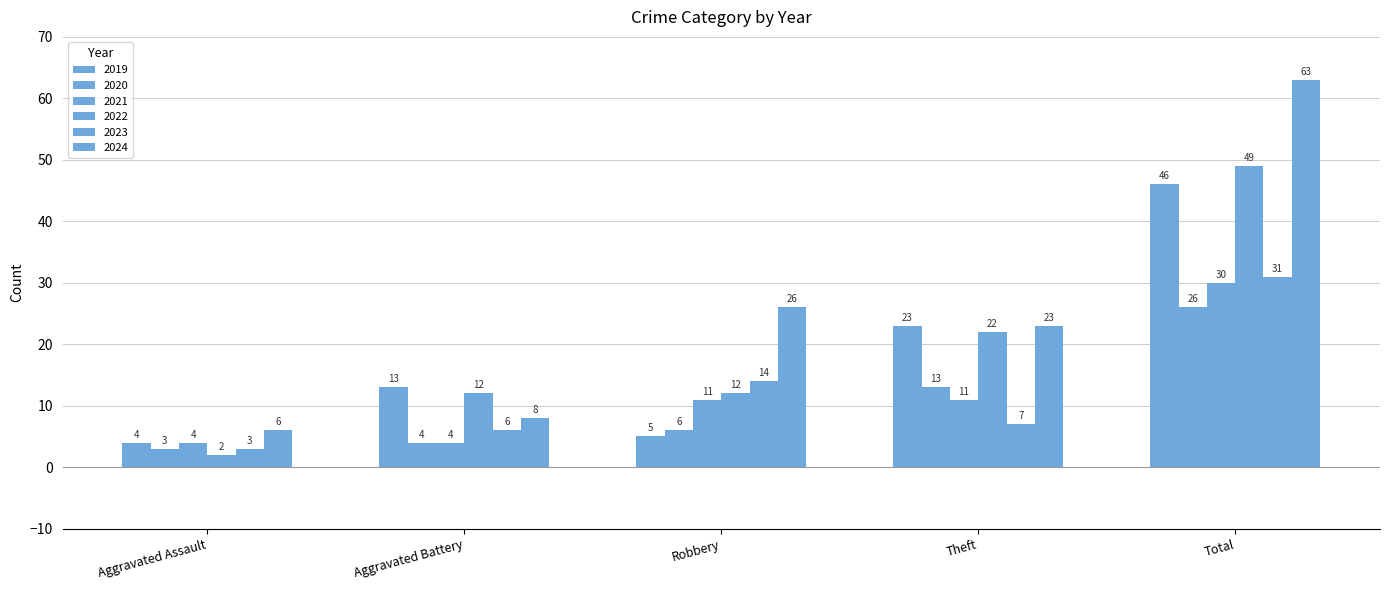

How many bars are there in total?

30